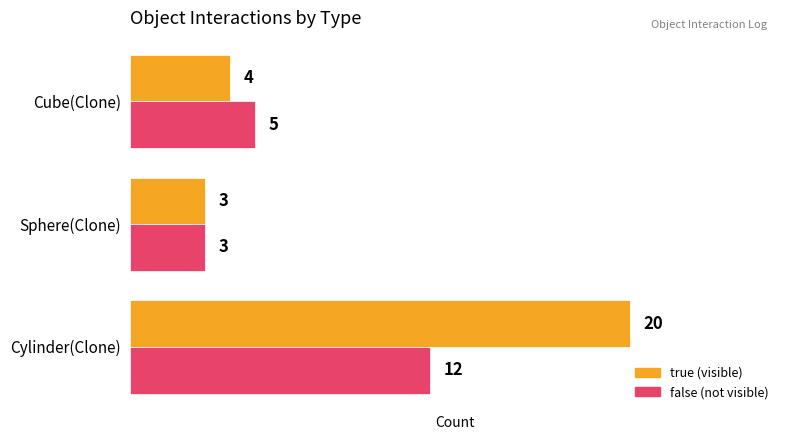

What is the total value across all series at Sphere(Clone)?

6